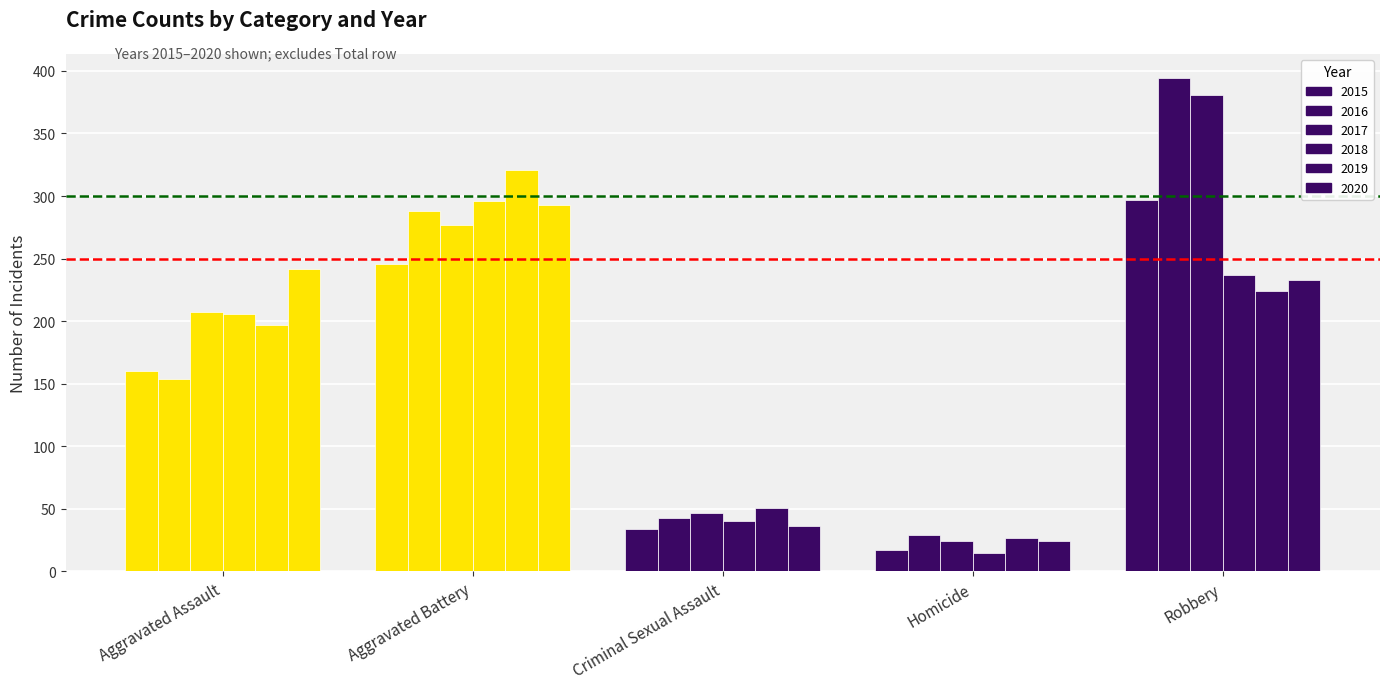

Is it true that 2017 equals 24 at Homicide?

True